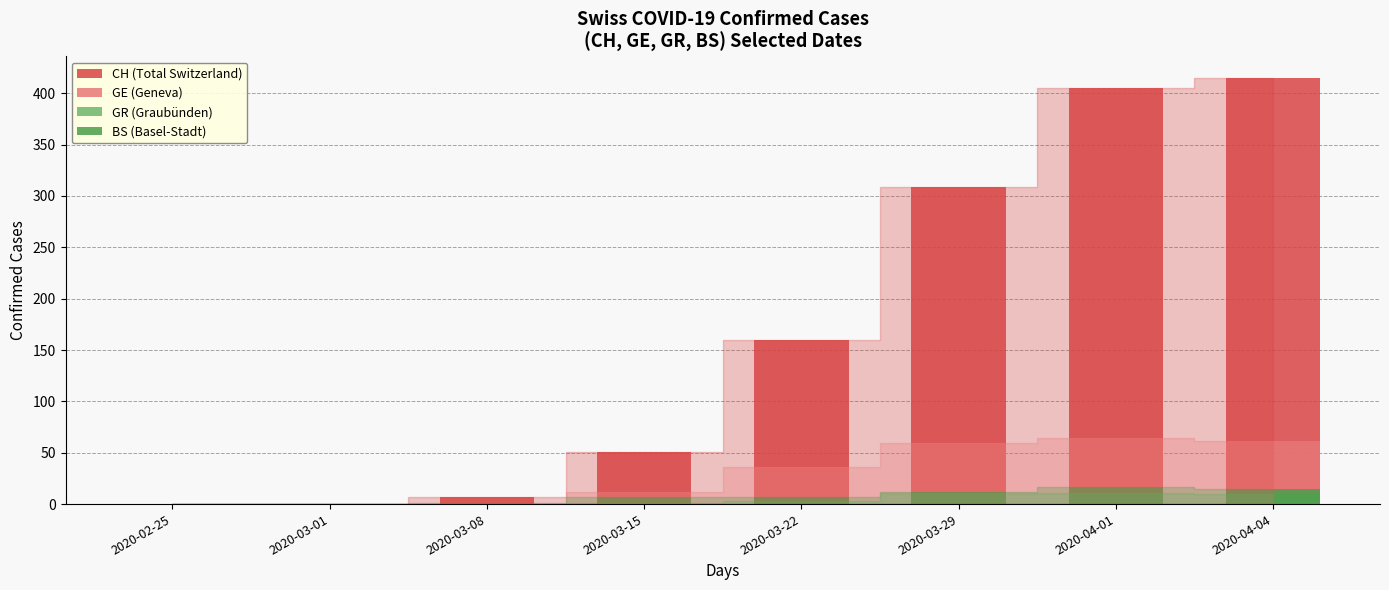

List the series in order of their peak value, lowest first.

GR (Graubünden), BS (Basel-Stadt), GE (Geneva), CH (Total Switzerland)